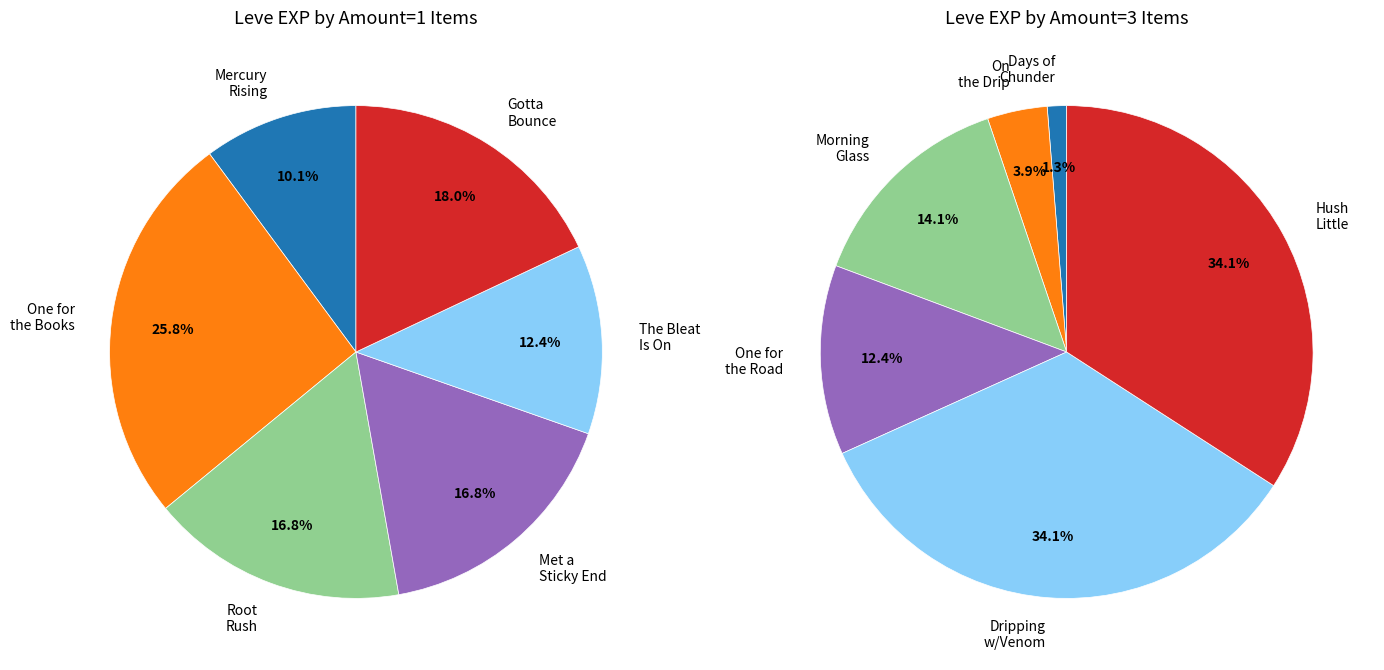

Is 4 the majority of the pie?

No